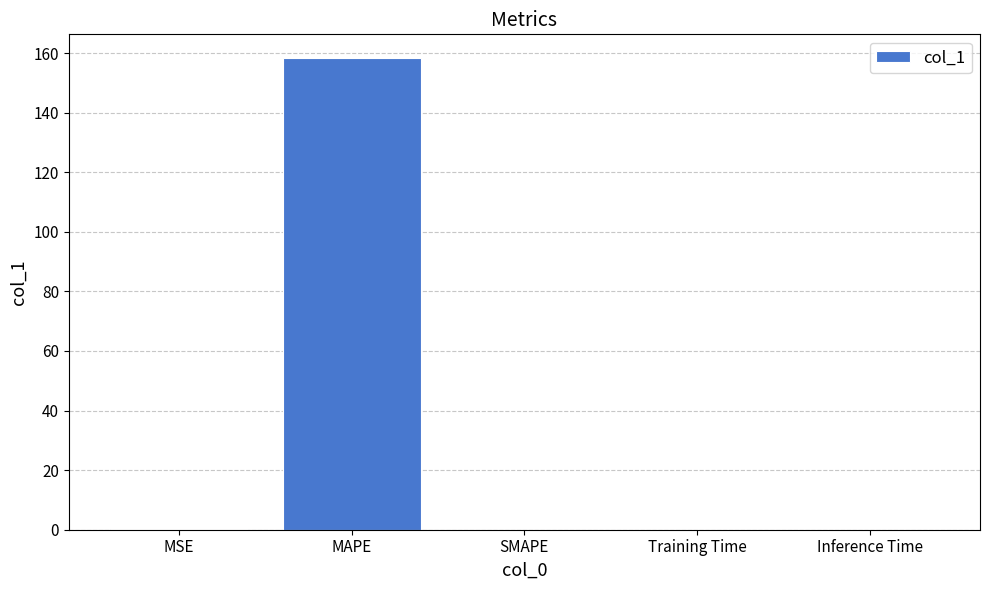

Is it true that the value at MAPE is 158.4?

True